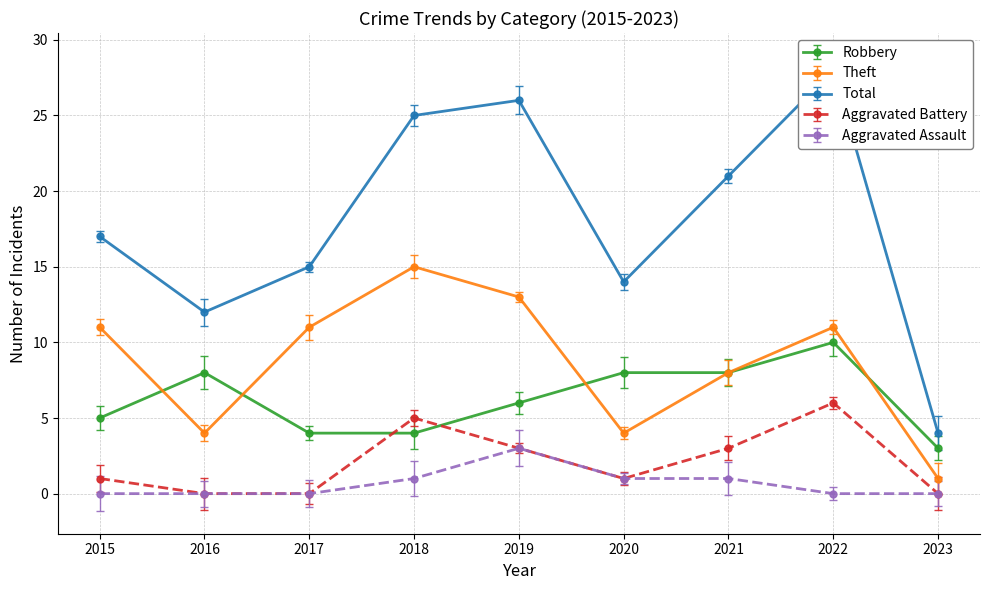

Which category has the highest value across all series?

2022